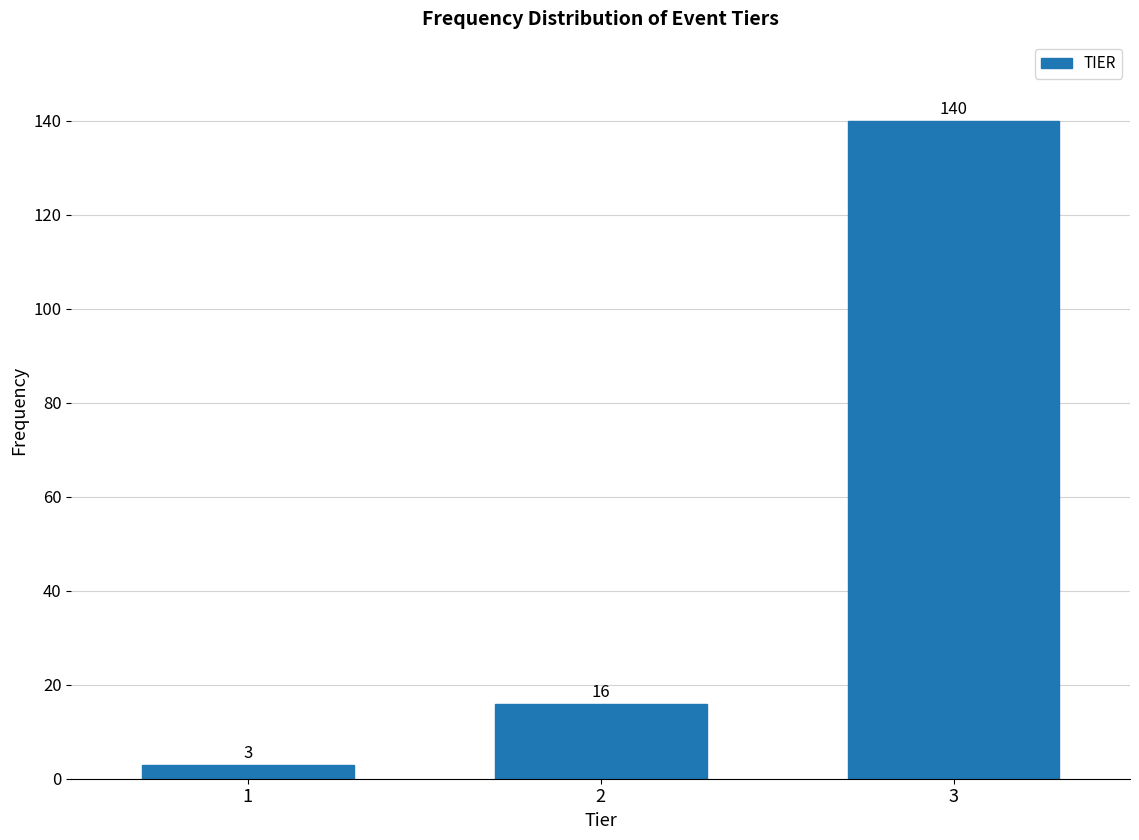

Reading left to right, what are all the values shown in this chart?

1=3	2=16	3=140